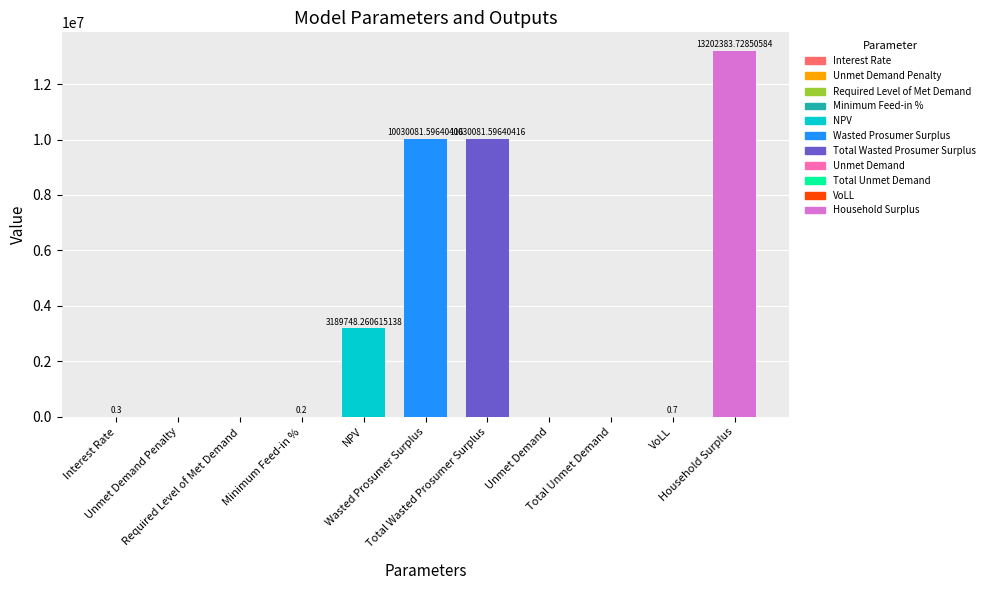

Reading left to right, list all the values displayed in this chart.

0.3	0.0	0.0	0.2	3189748.3	10030081.6	10030081.6	0.0	0.0	0.7	13202383.7